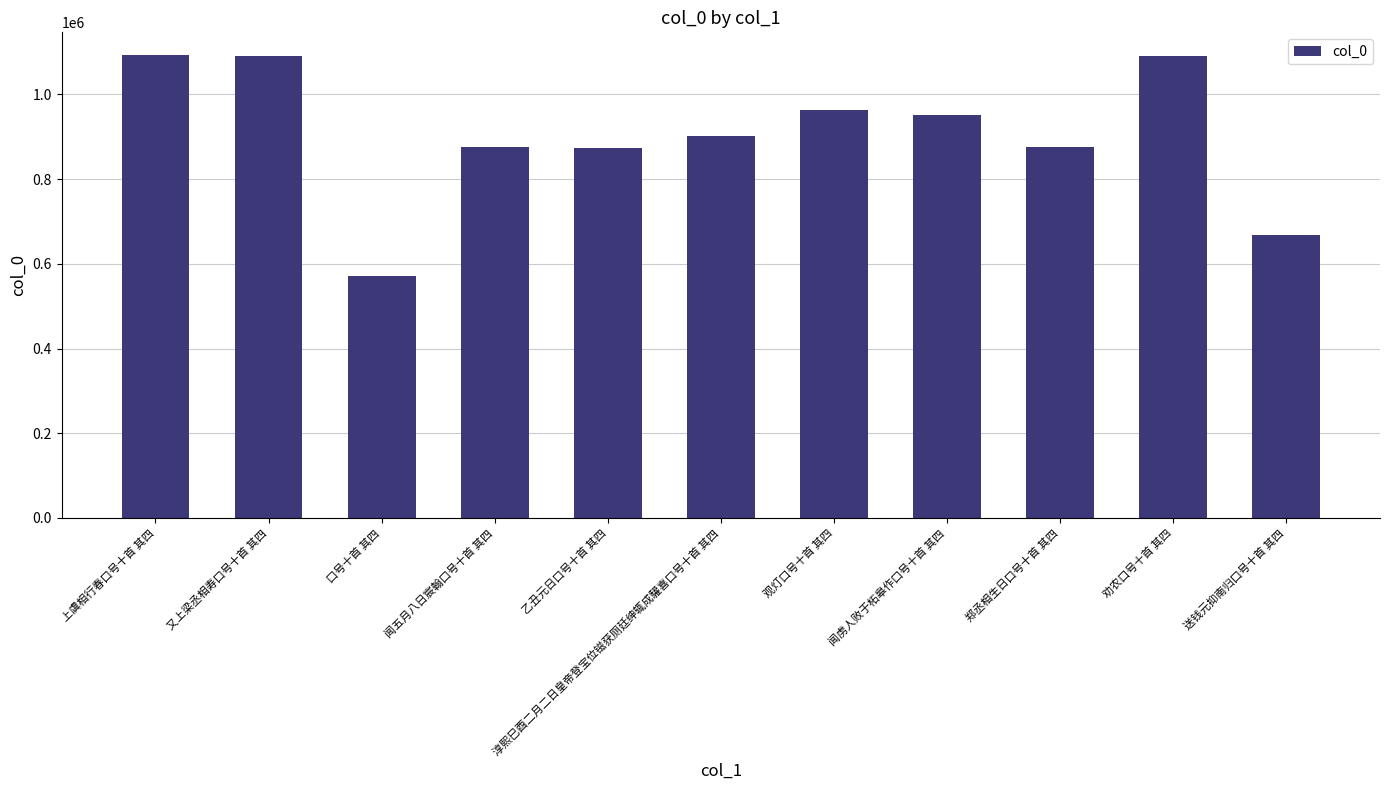

Count the number of categories in the chart.

11